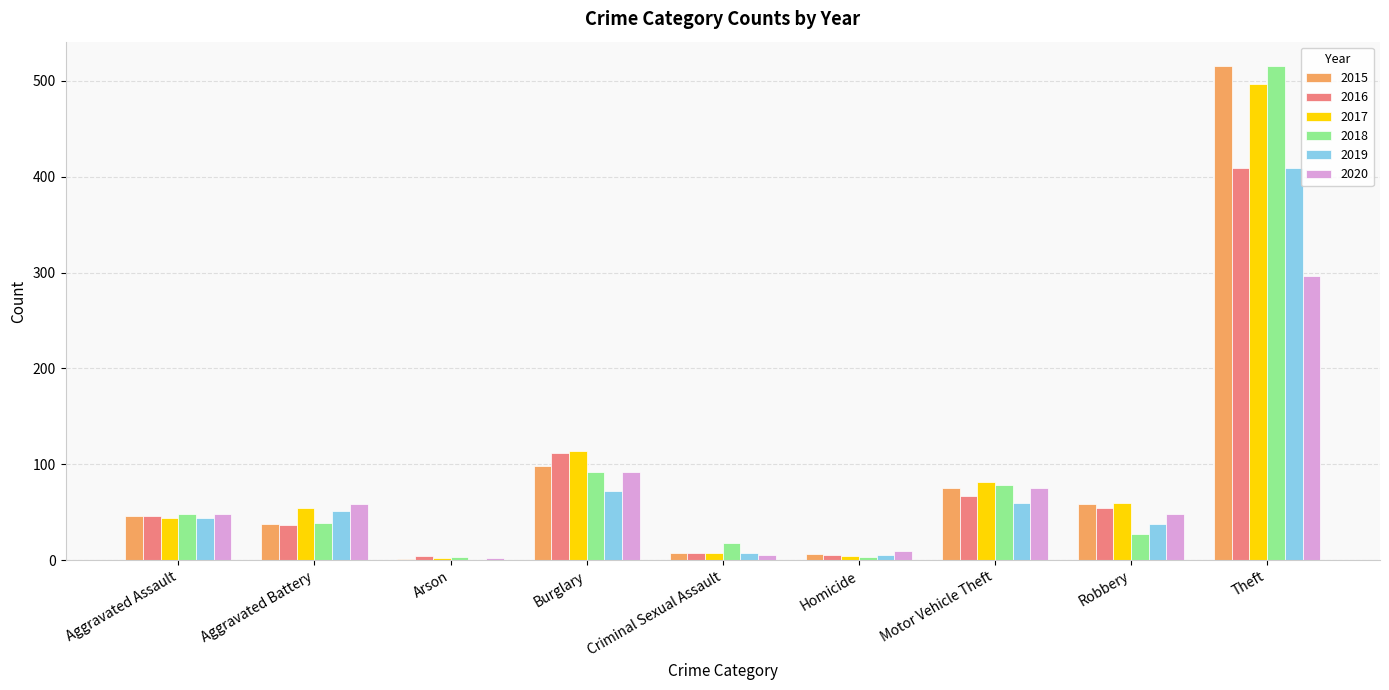

Which category has the highest value in the 2018 series?

Theft